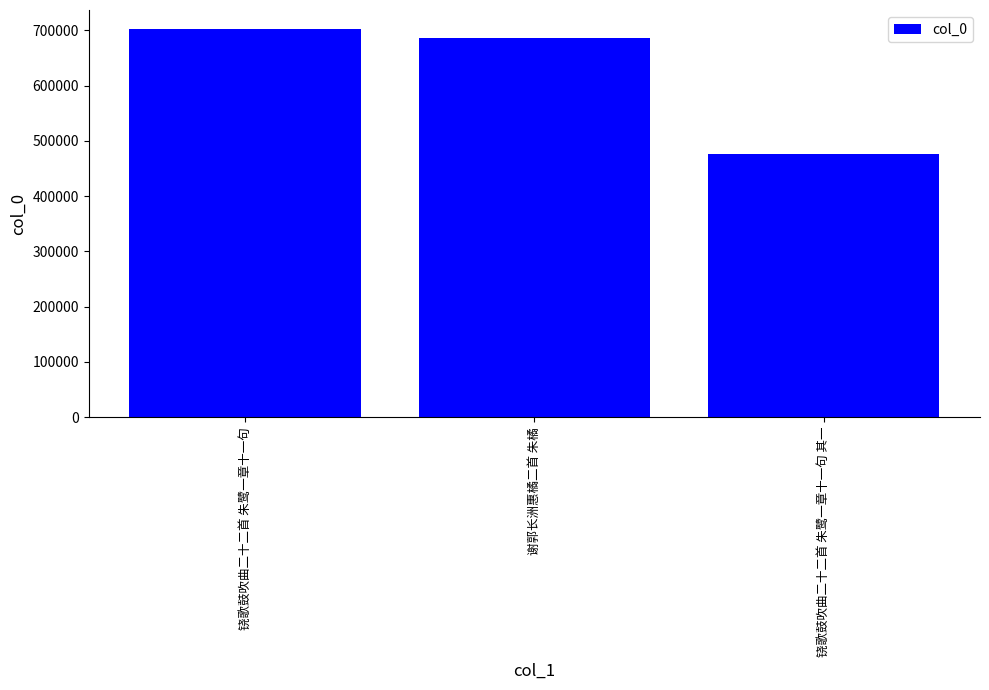

What position from the left is 谢郭长洲惠橘二首 朱橘?

2